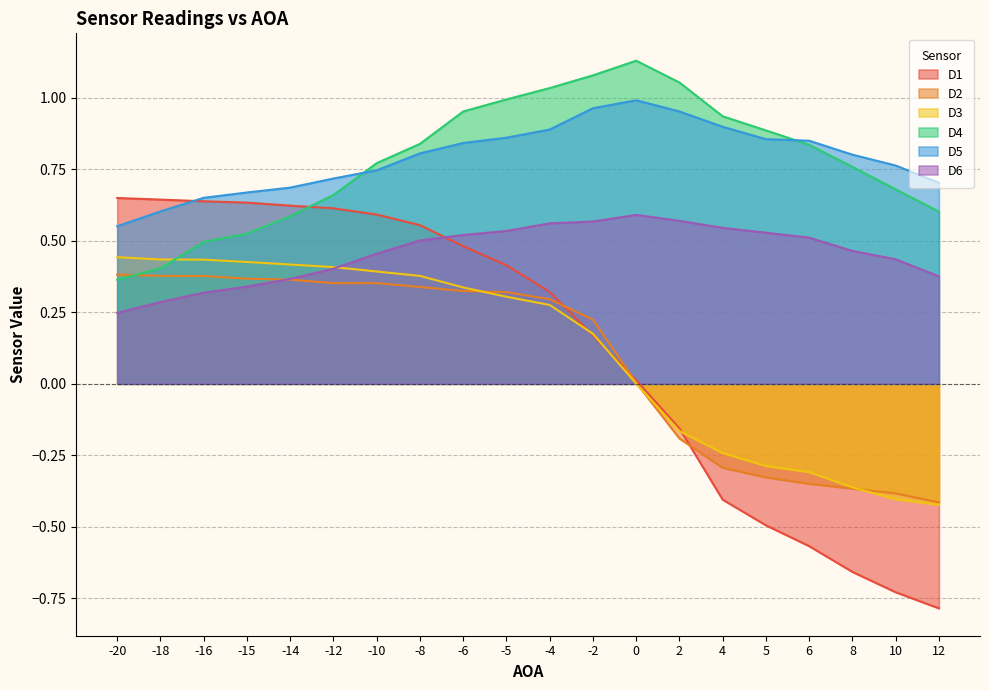

How many times do D6 and D3 cross each other?

1